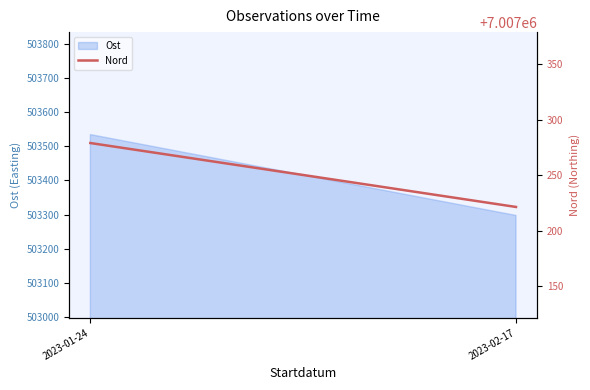

List the labels in order of value, largest first.

2023-01-24, 2023-02-17